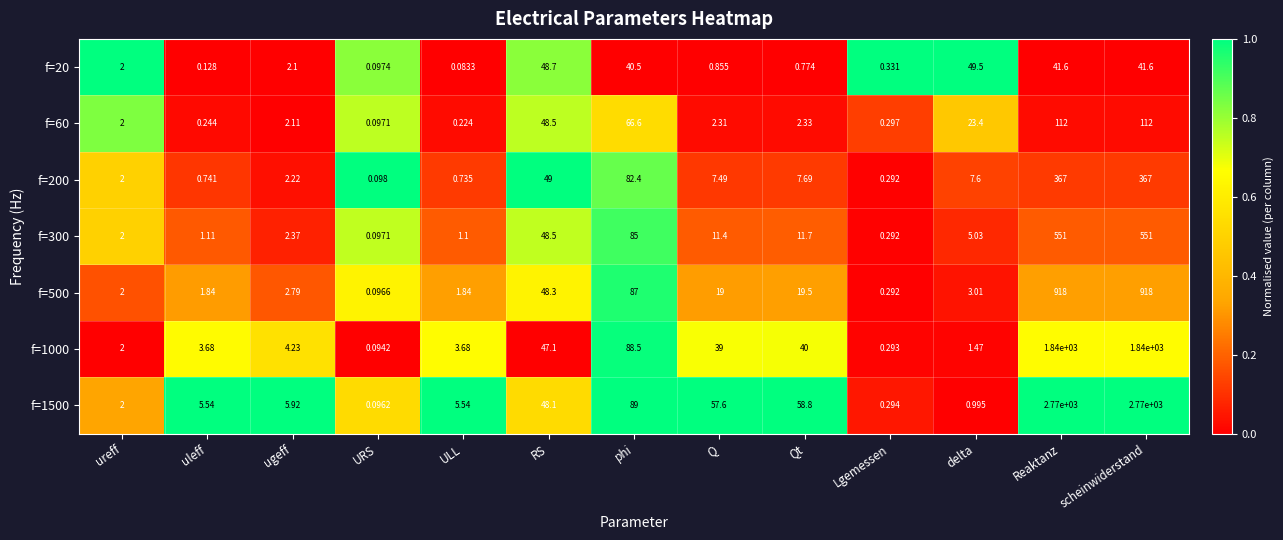

Is the value of f=500 at uleff greater than the value of f=20 at Lgemessen?

Yes